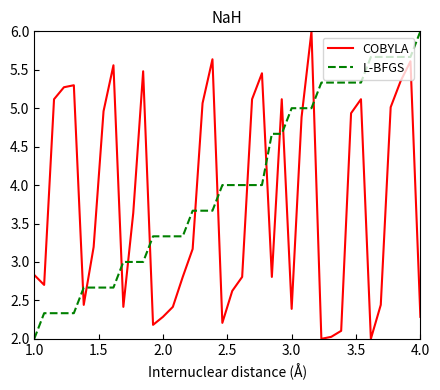

After their last crossing, which series has the higher values: L-BFGS or COBYLA?

L-BFGS